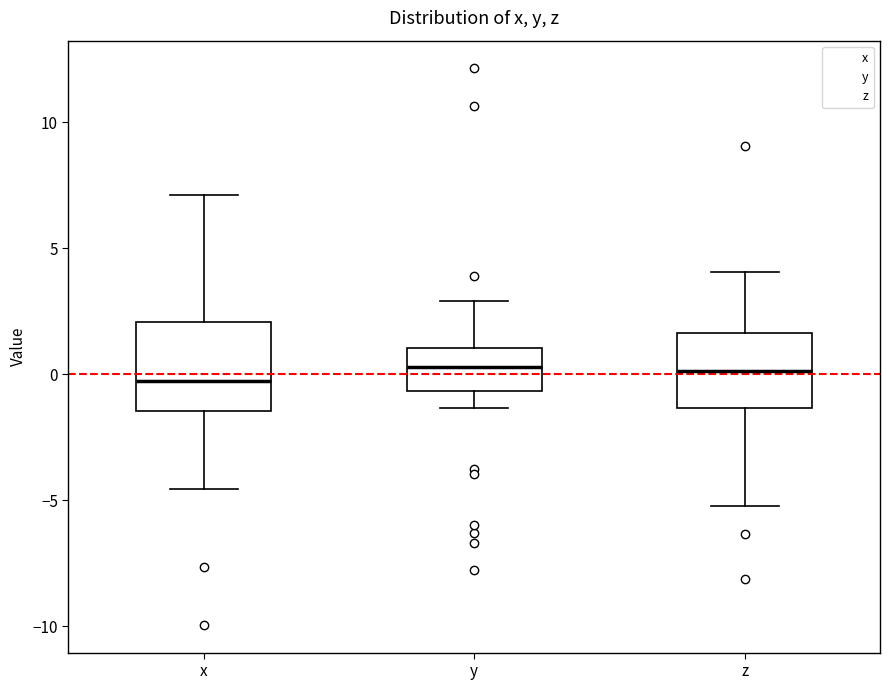

Which box is the tallest, from its lower edge to its upper edge?

x